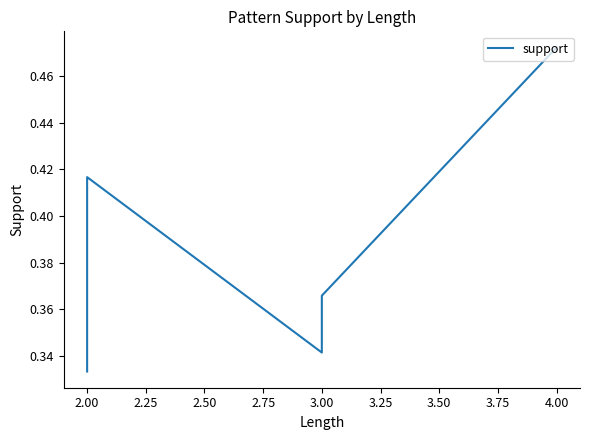

How many interior local peaks (higher than both neighbors) does the data have?

1